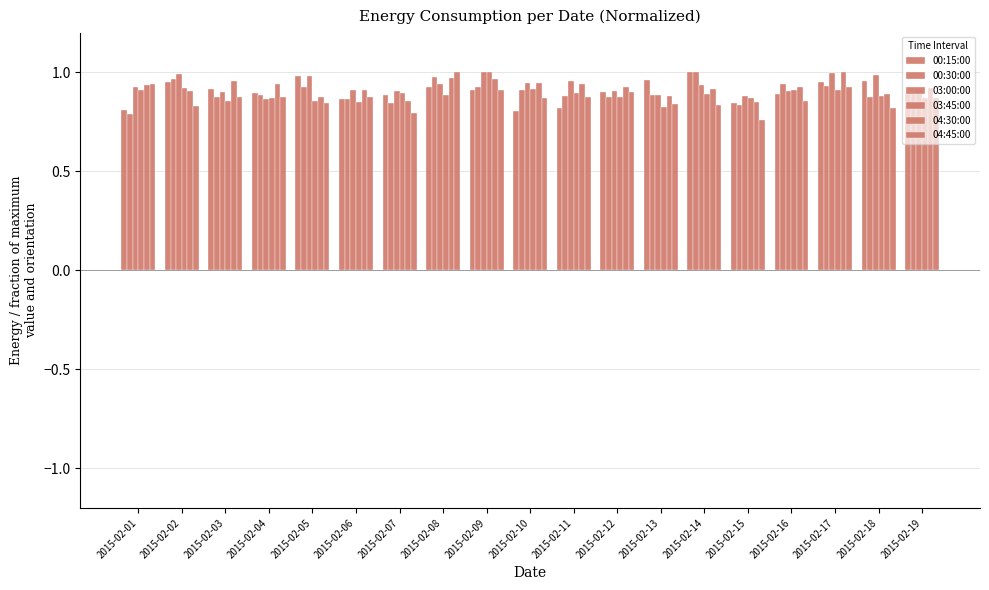

True or false: 00:30:00 has a value of 1.0 at 2015-02-14.

True